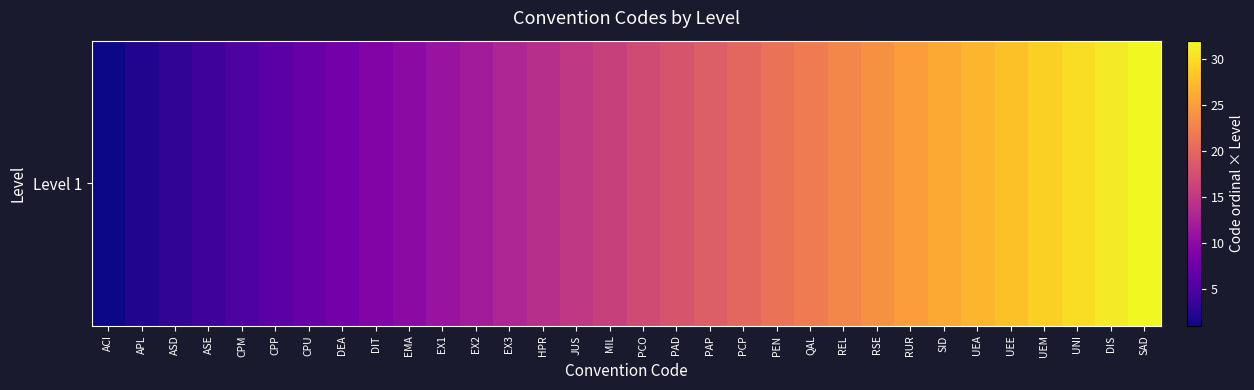

Rank the categories by value from highest to lowest.

SAD, DIS, UNI, UEM, UEE, UEA, SID, RUR, RSE, REL, QAL, PEN, PCP, PAP, PAD, PCO, MIL, JUS, HPR, EX3, EX2, EX1, EMA, DIT, DEA, CPU, CPP, CPM, ASE, ASD, APL, ACI